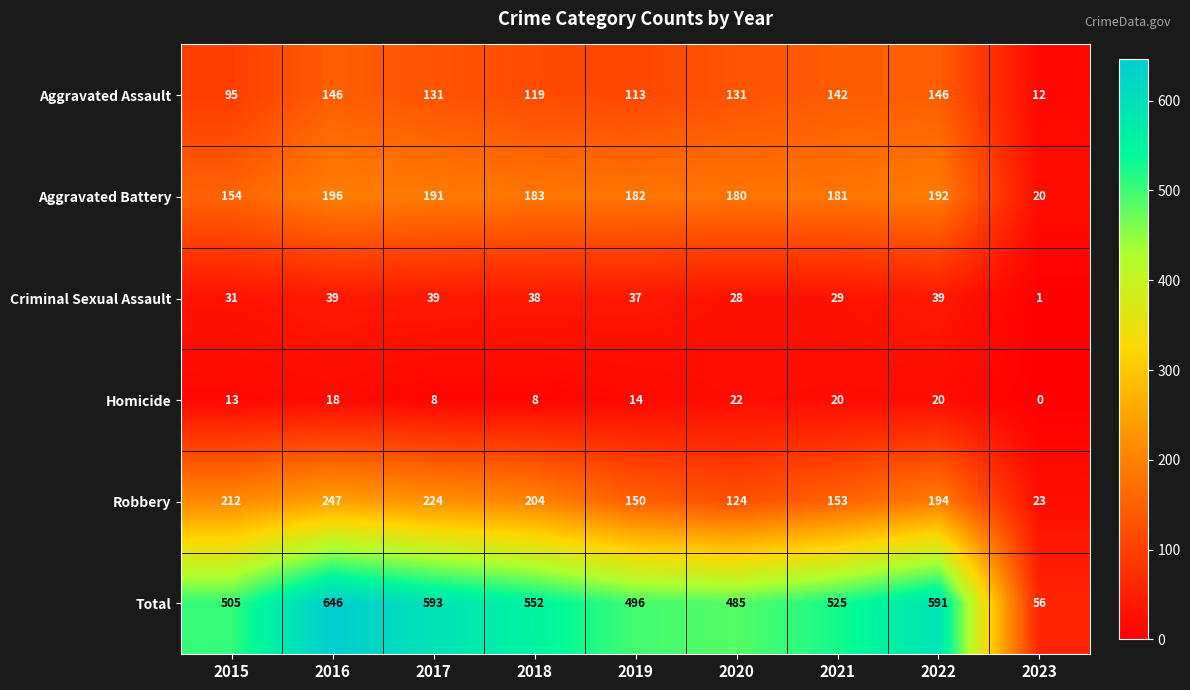

The value of Criminal Sexual Assault at 2018 is 15. True or false?

False